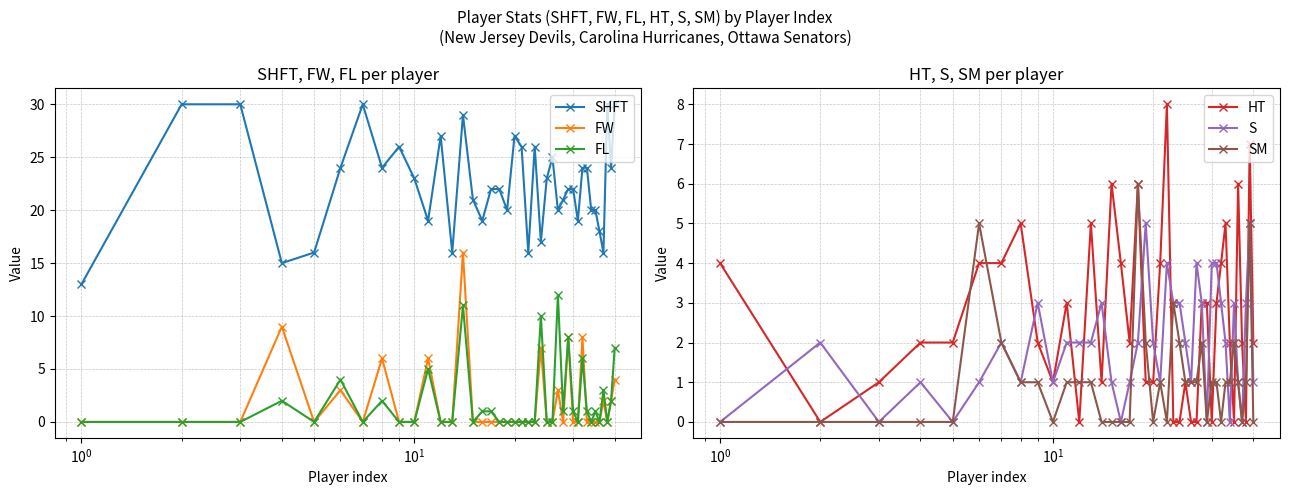

What are all the series names shown in the legend?

SHFT, FW, FL, HT, S, SM